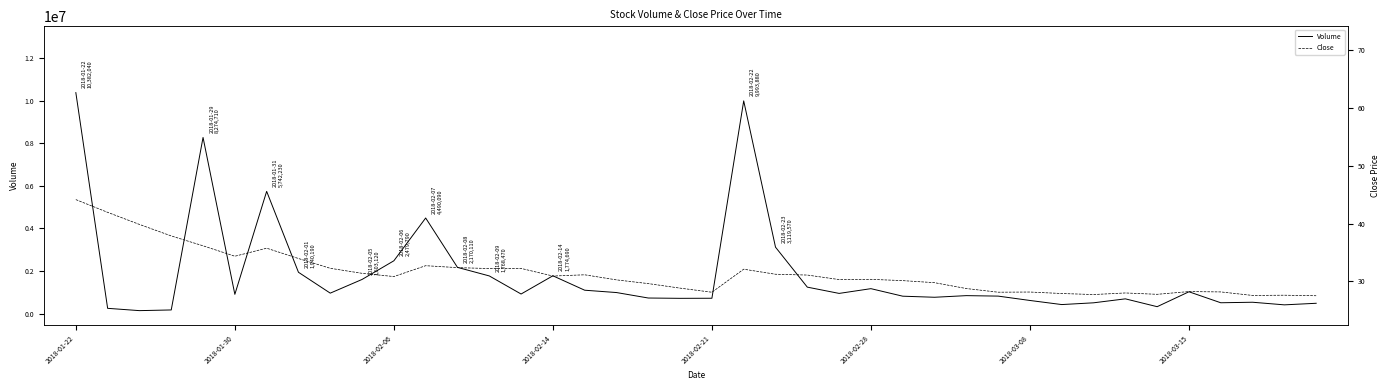

True or false: Volume and Close cross at least once.

False